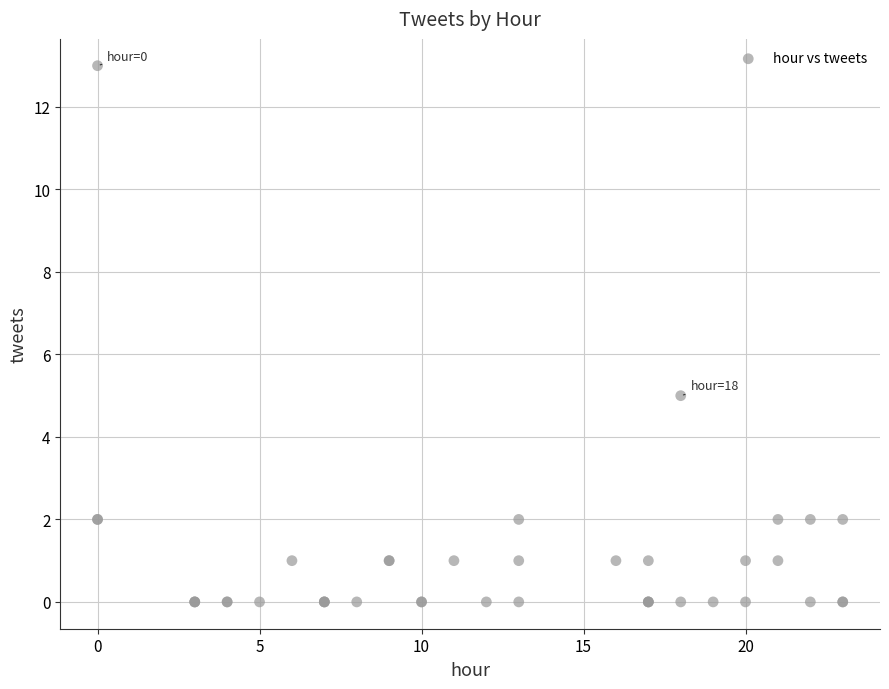

What Y value in the scatter plot is closest to 6?

5